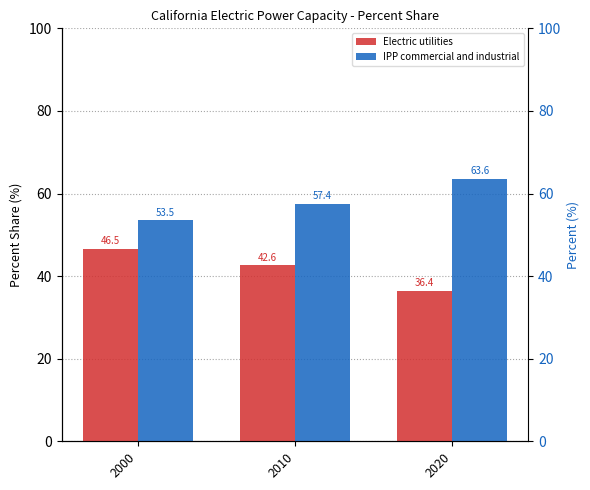

What is the total value across all series at 2010?

100.0